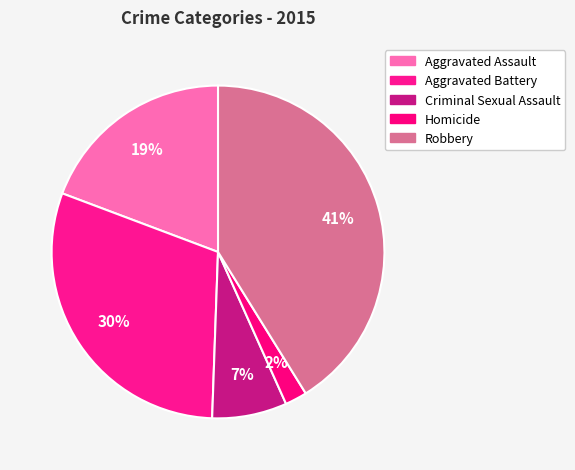

Rank the categories by value from lowest to highest.

Homicide, Criminal Sexual Assault, Aggravated Assault, Aggravated Battery, Robbery